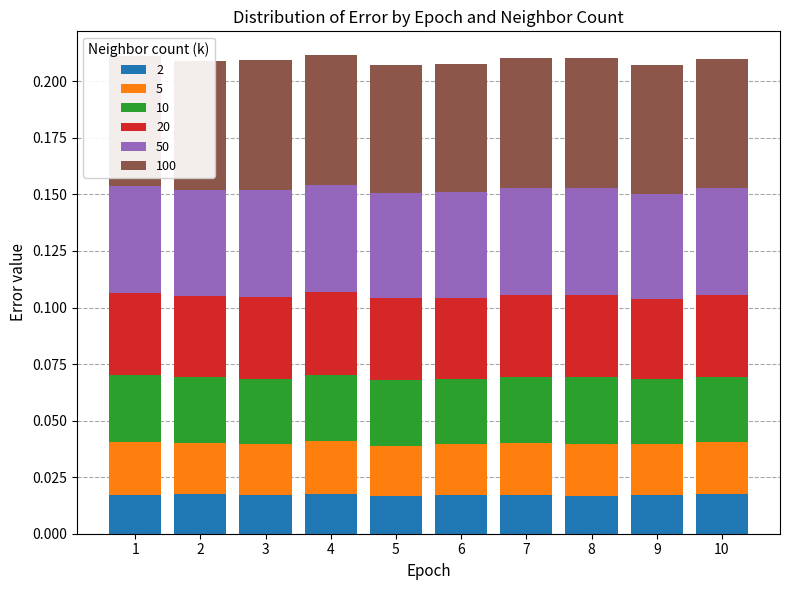

Between 1 and 2, which is larger?

2